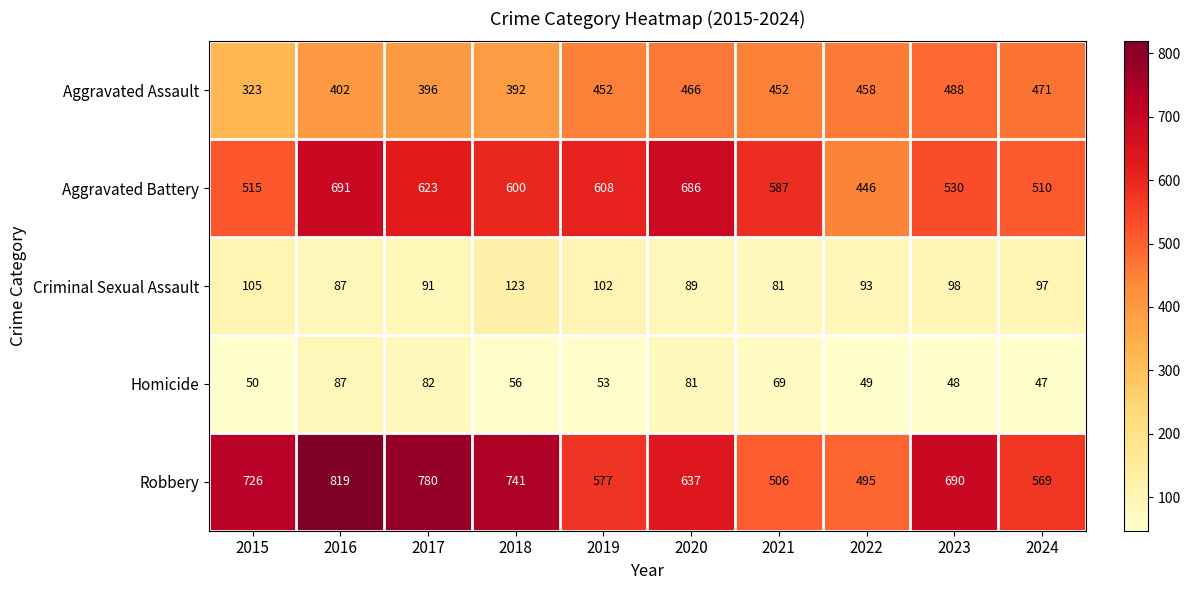

At 2023, list the series in order from smallest to largest.

Homicide, Criminal Sexual Assault, Aggravated Assault, Aggravated Battery, Robbery